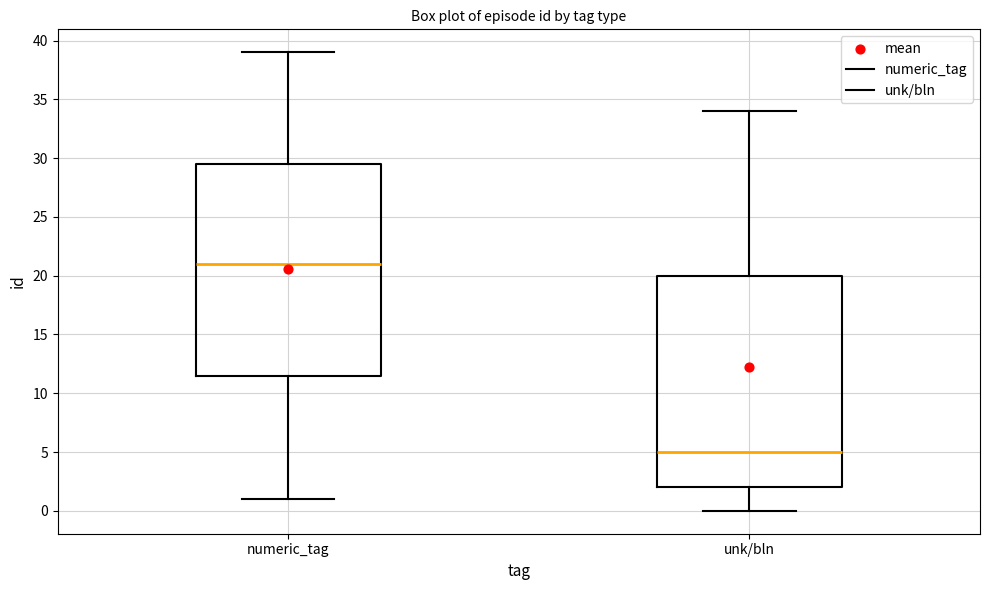

Reading left to right, transcribe this box plot: for each box, give where its median line is, the range the box spans, and where its two whiskers end, as read against the y-axis. The values are not printed on the chart, so give them approximately, as read against the axis.

numeric_tag: median 21.0, box 11.5 to 29.5, whiskers 1.0 to 39.0
unk/bln: median 5.0, box 2.0 to 20.0, whiskers 0.0 to 34.0